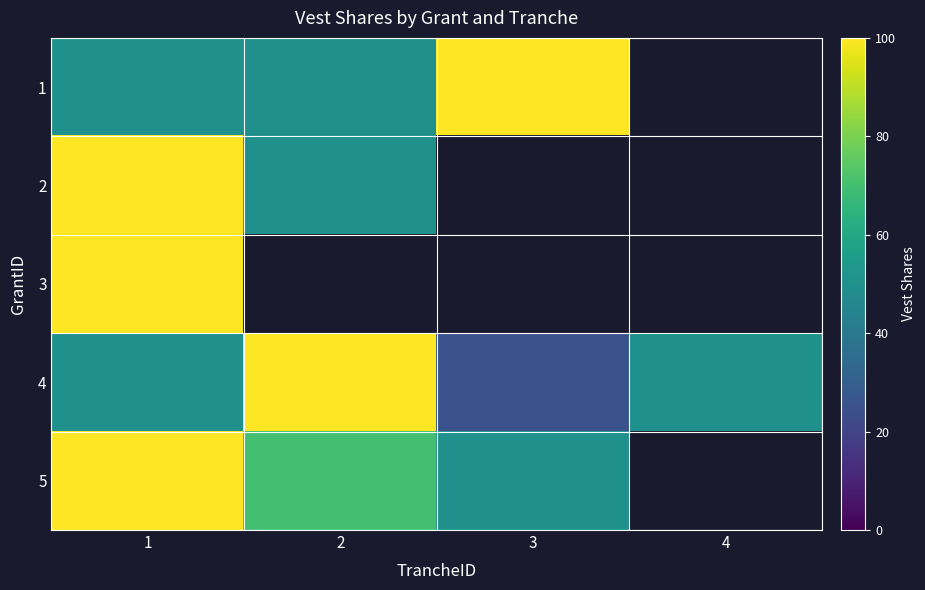

How many data points in 1 are less than 100?

2